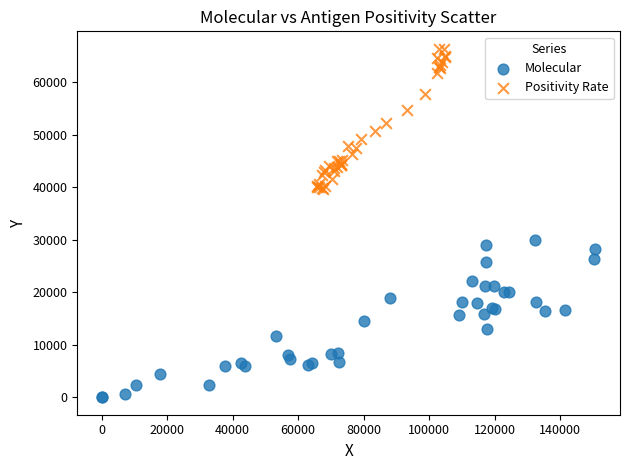

What are all the series names shown in the legend?

Molecular, Positivity Rate